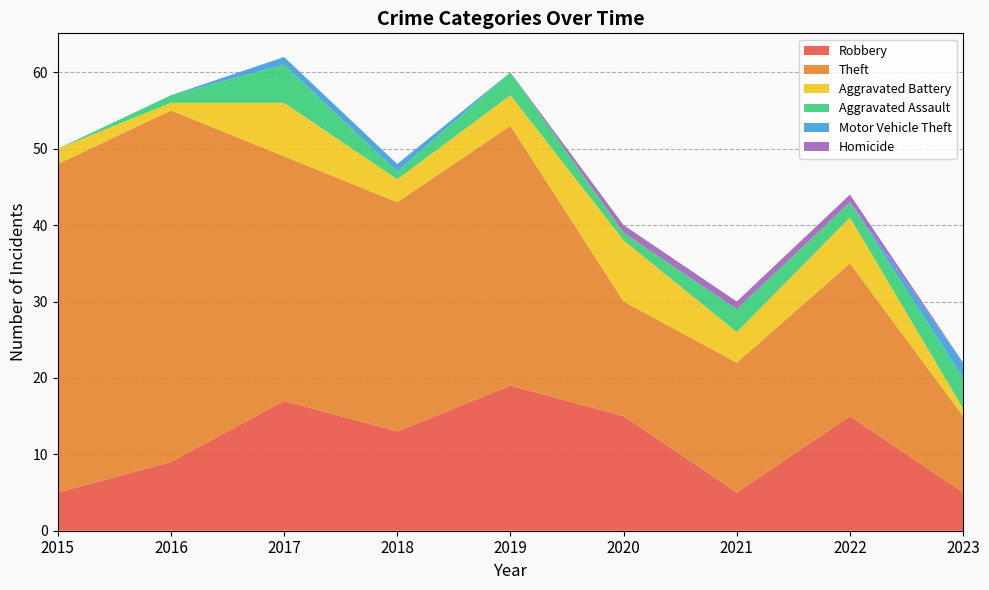

True or false: Homicide has more than 0 points higher than both neighbors.

False